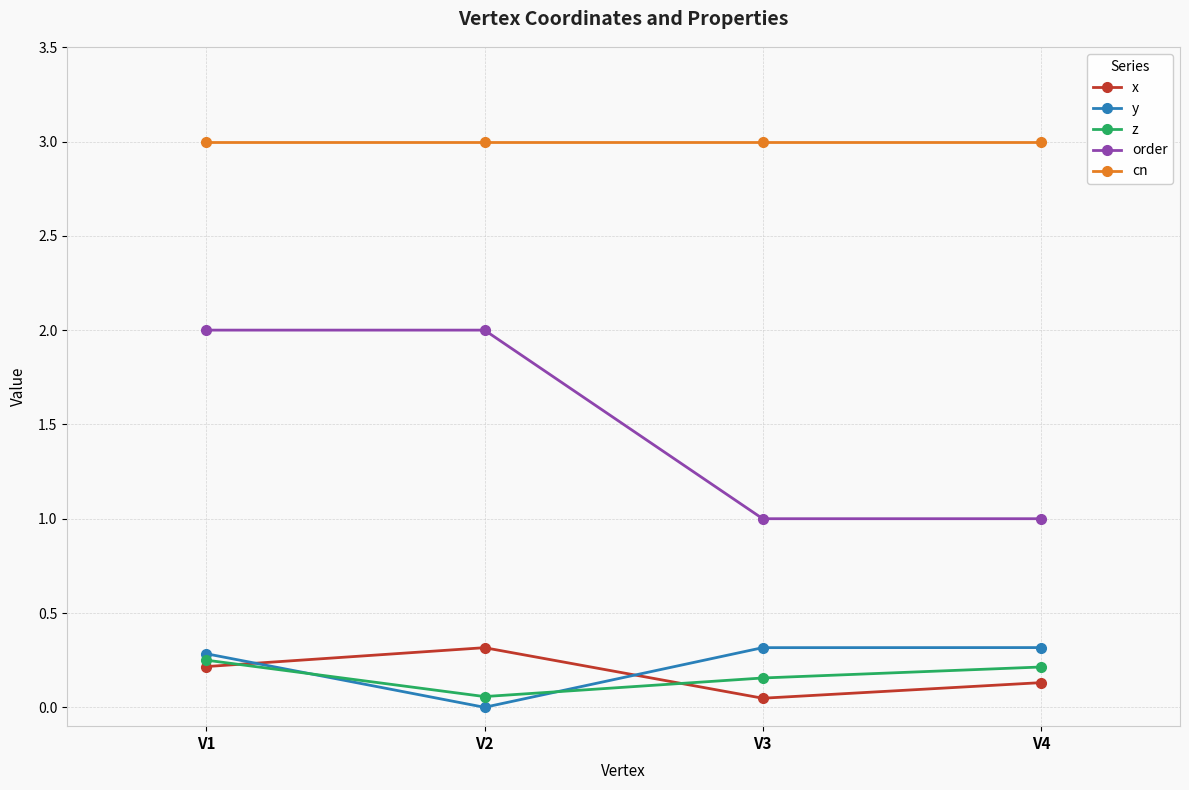

Which series has the widest spread of values?

order